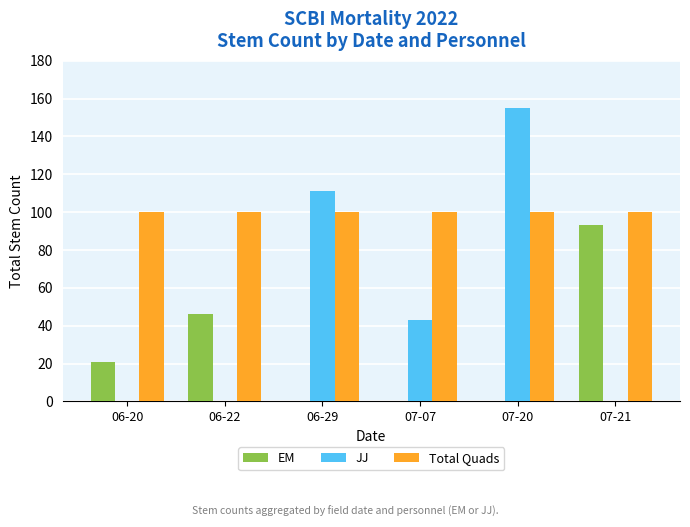

What is the total value across all series at 07-21?

193